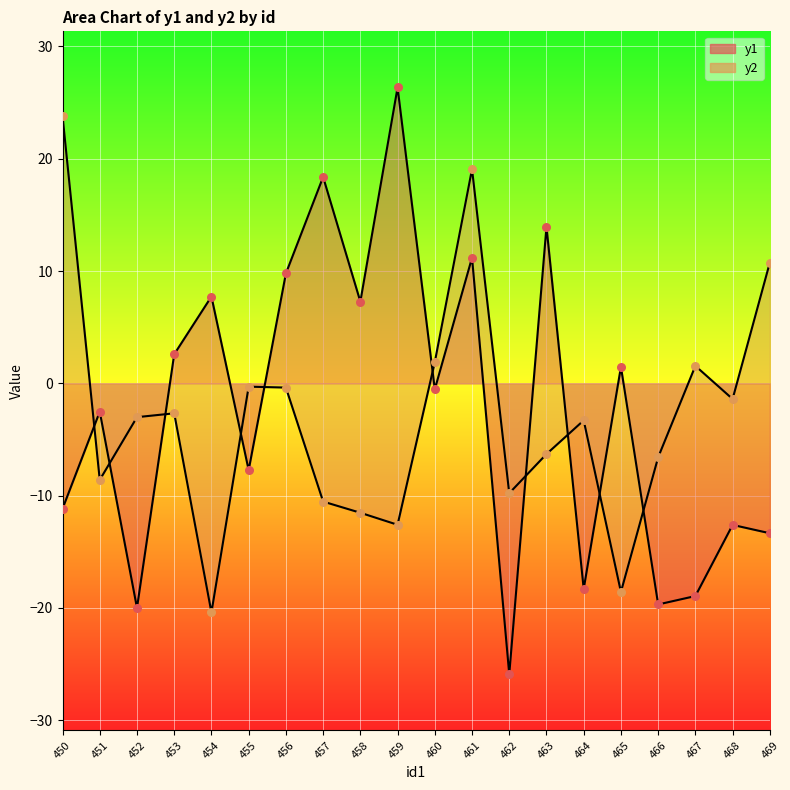

What are all the series names shown in the legend?

y1, y2